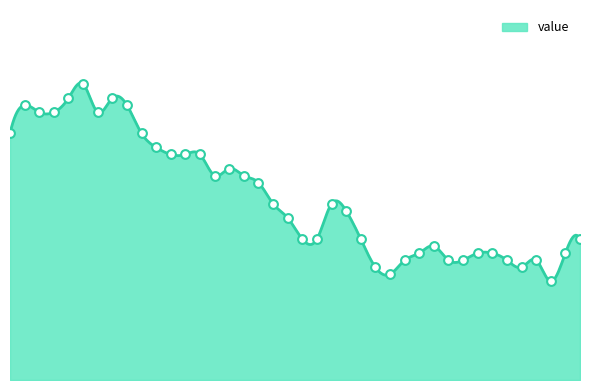

What is the ratio of the value at 2023-01-28 to the value at 2023-01-14?

0.5